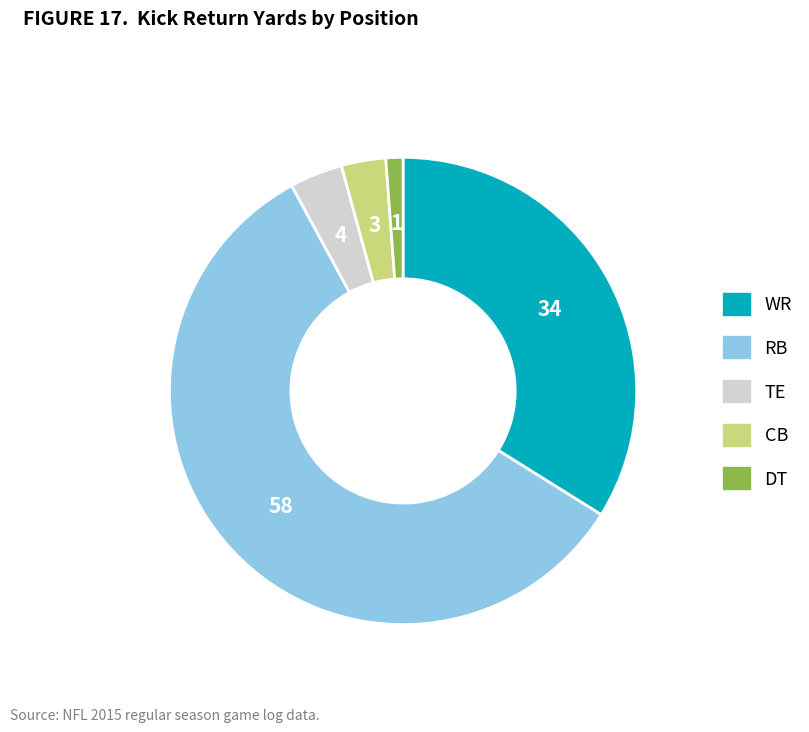

Is it true that DT is 1% of the pie?

True